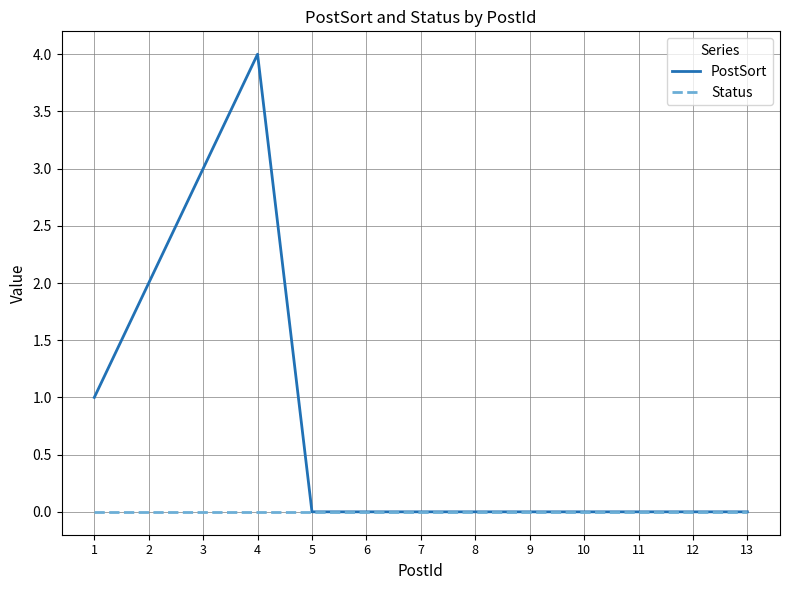

How many PostSort values are between 0 and 1?

10